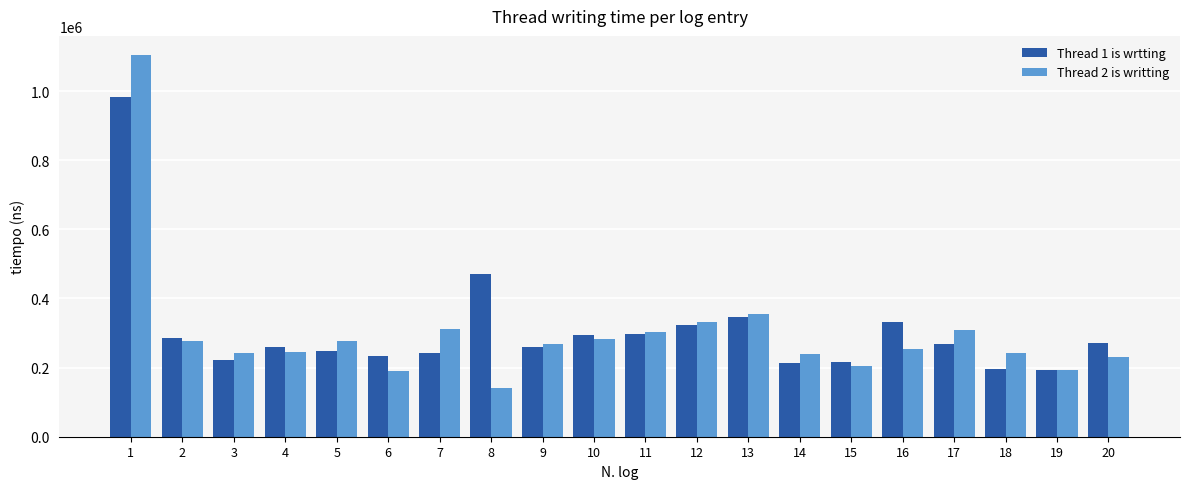

What is the total value across all series at 9?

526100